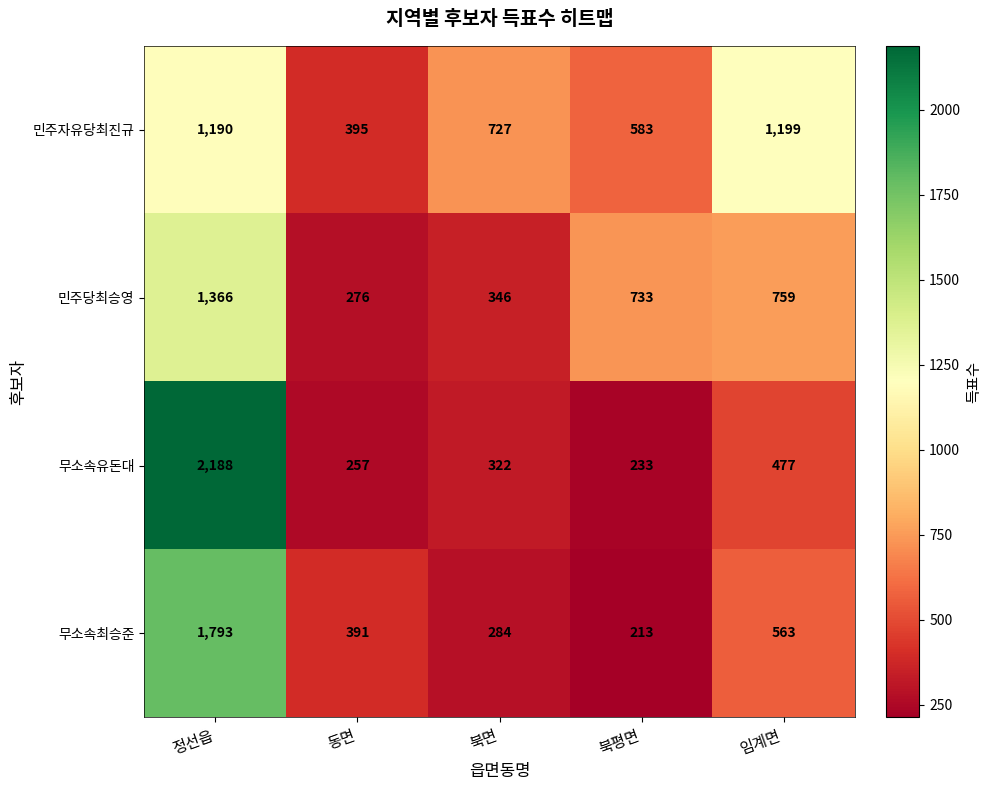

What is the total value across all series at 정선읍?

6537